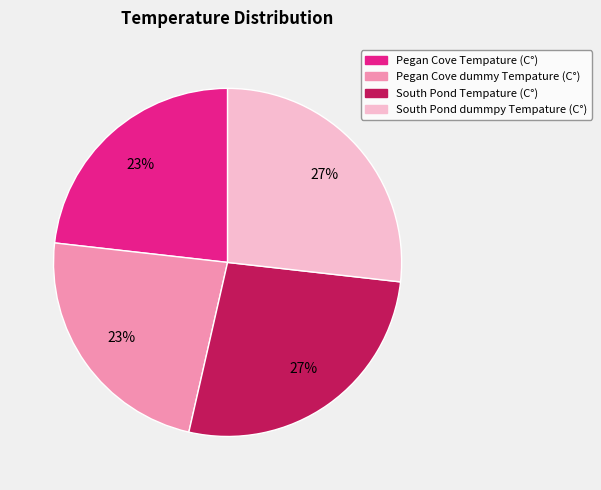

To the nearest percent, what percentage of the pie is Pegan Cove dummy Tempature (C°)?

23%